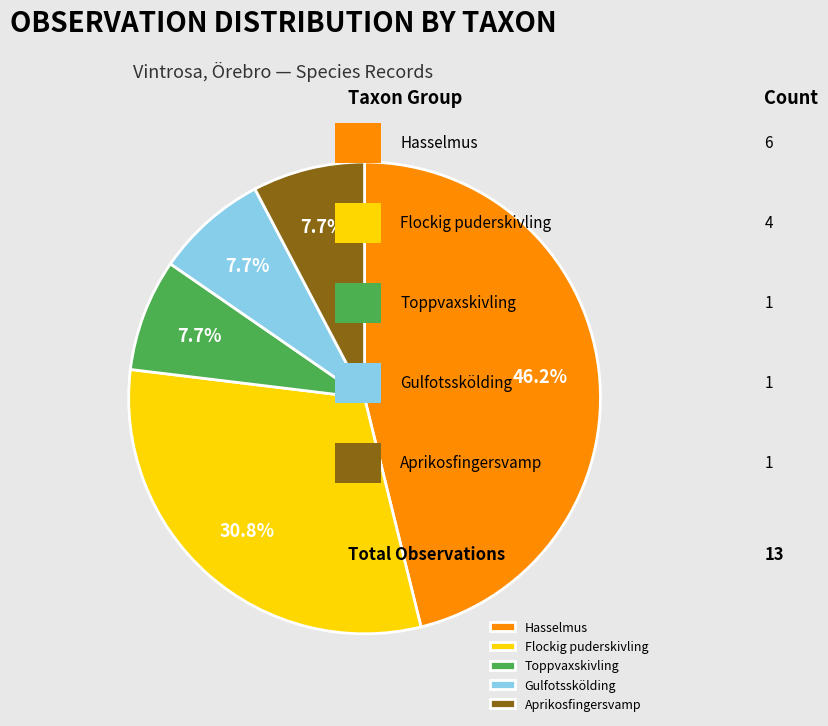

How many slices are in this pie chart?

5